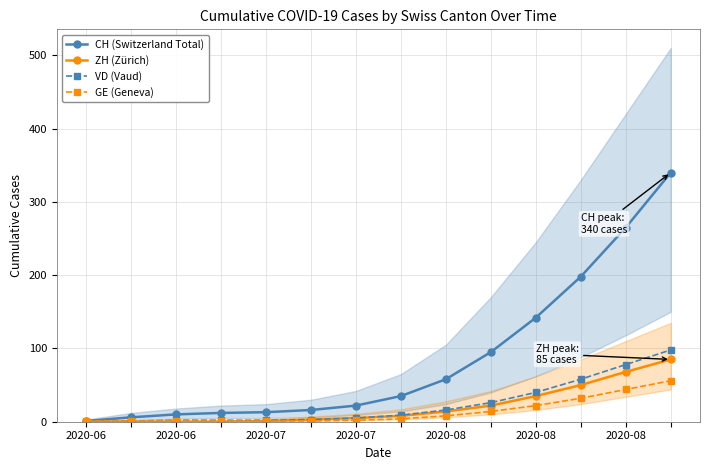

What is the sum of all ZH (Zürich) values?

291